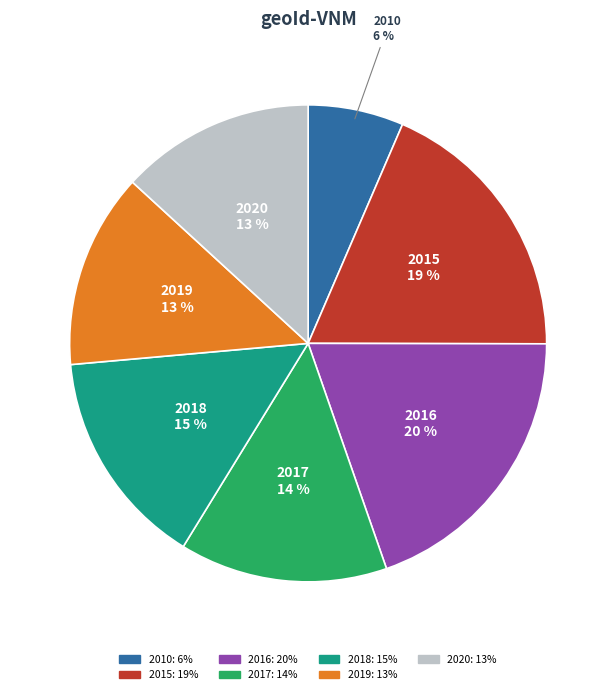

Is there a majority slice in this chart?

No